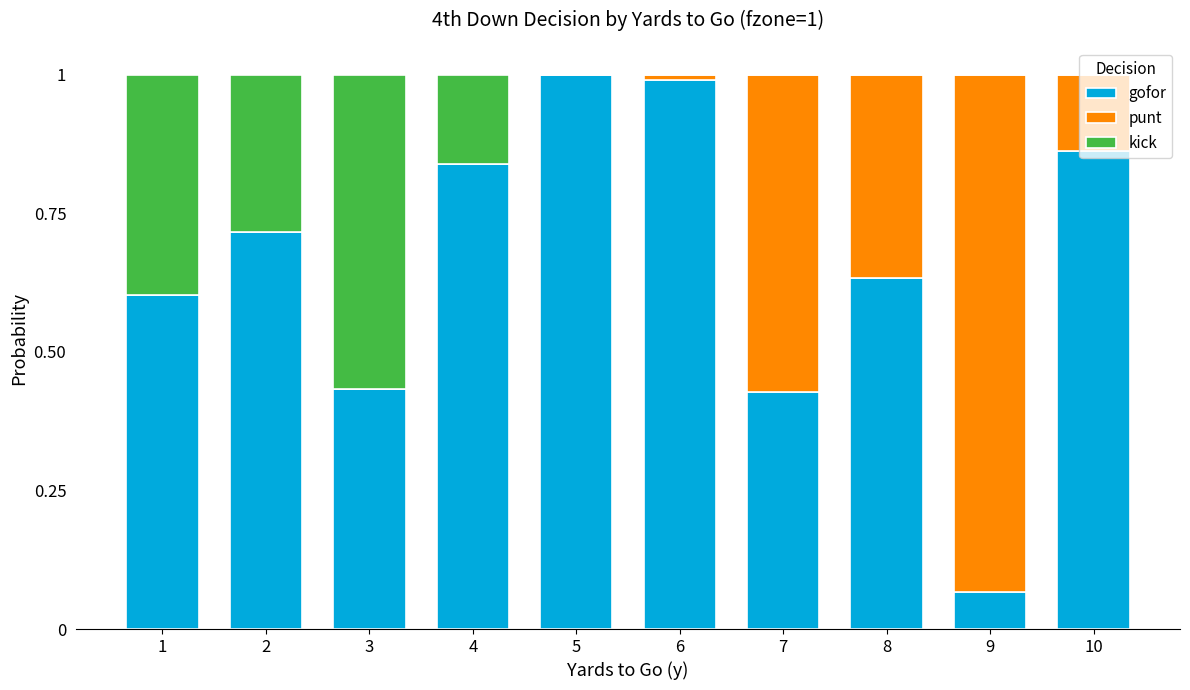

What is the sum of the gofor values at 4 and 5?

1.8